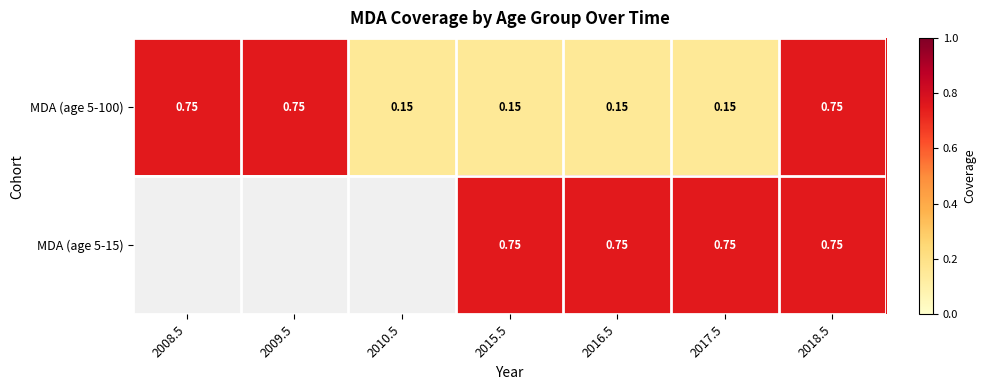

What is the difference between the second highest and second lowest values in the MDA (age 5-100) series?

0.6